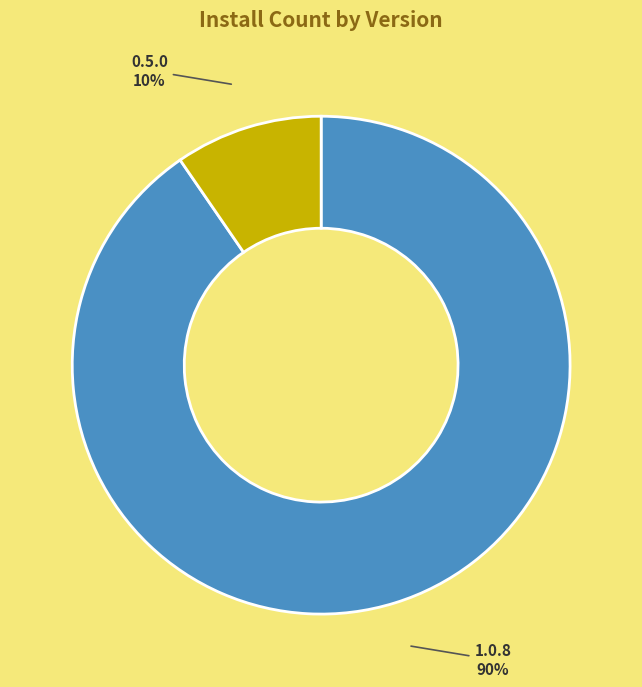

Which slice is the largest?

1.0.8